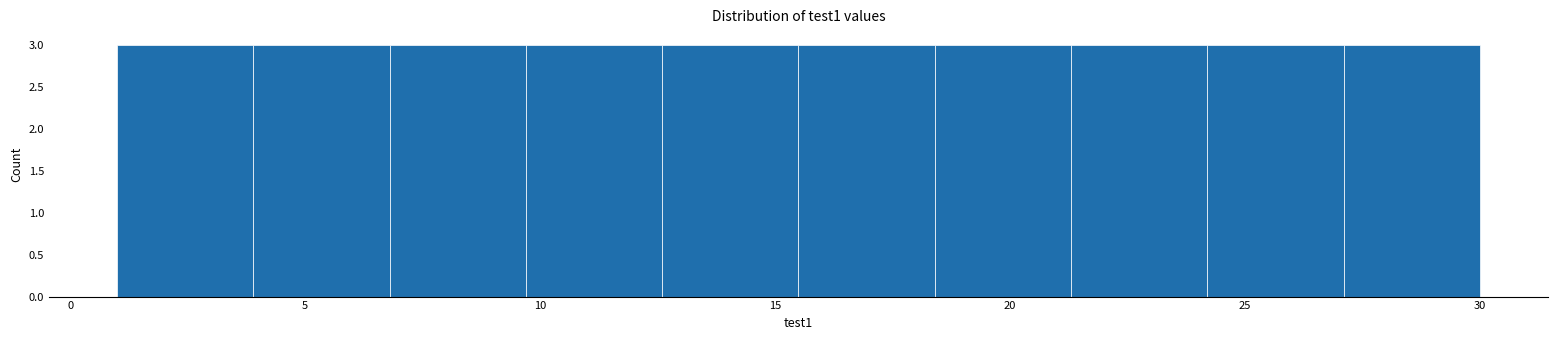

How tall is the bar that spans 9.7 to 12.6 on the x-axis? Neither the bar edges nor the heights are printed on the chart, so give them approximately, as read against the axes.

3